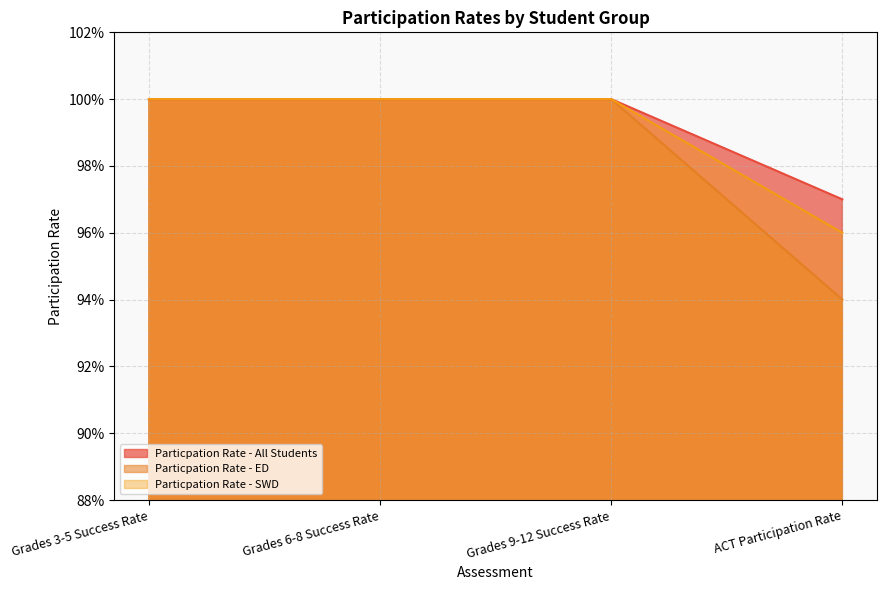

What is the highest value of the Particpation Rate - ED series?

1.0